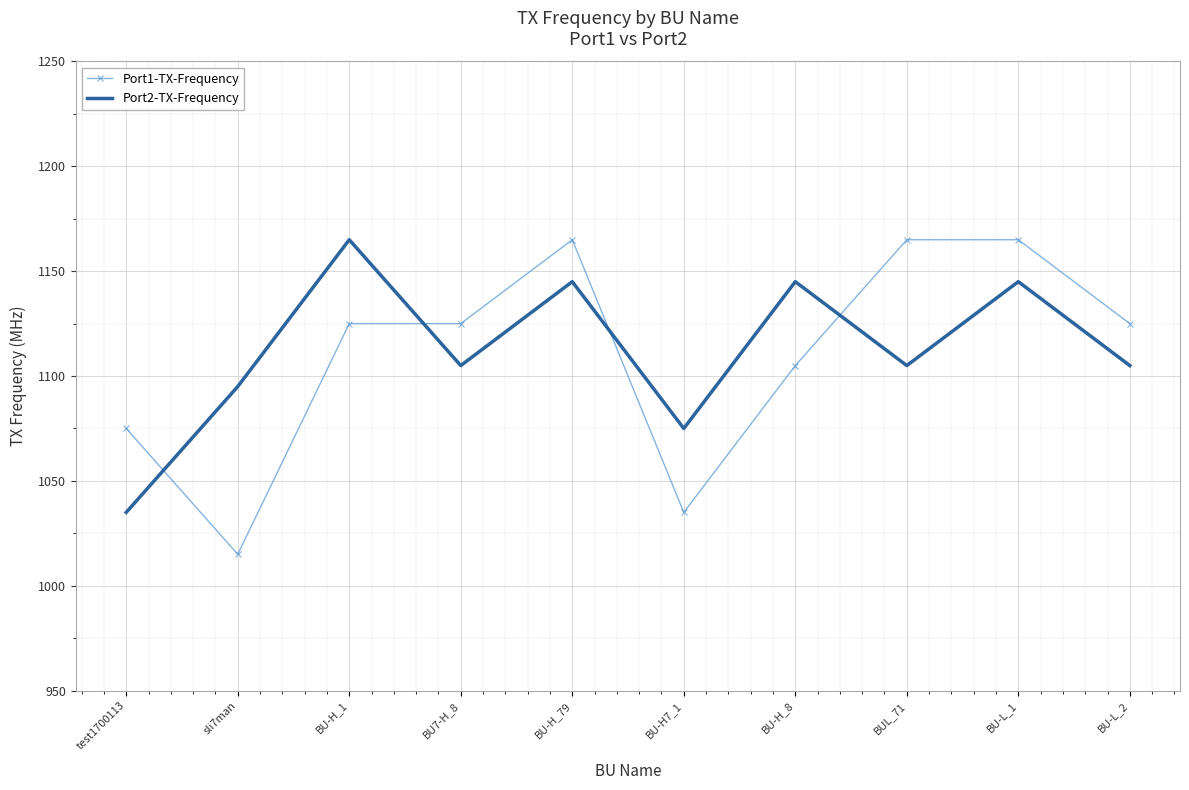

True or false: Port2-TX-Frequency has a value of 1995 at BU-H_79.

False